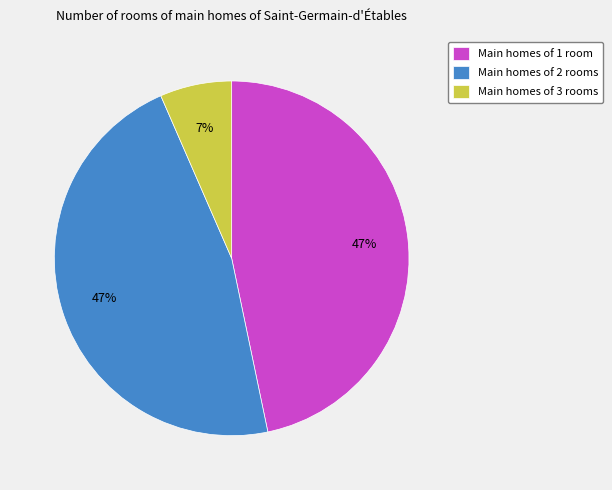

Which category has the smallest portion of the pie?

Main homes of 3 rooms